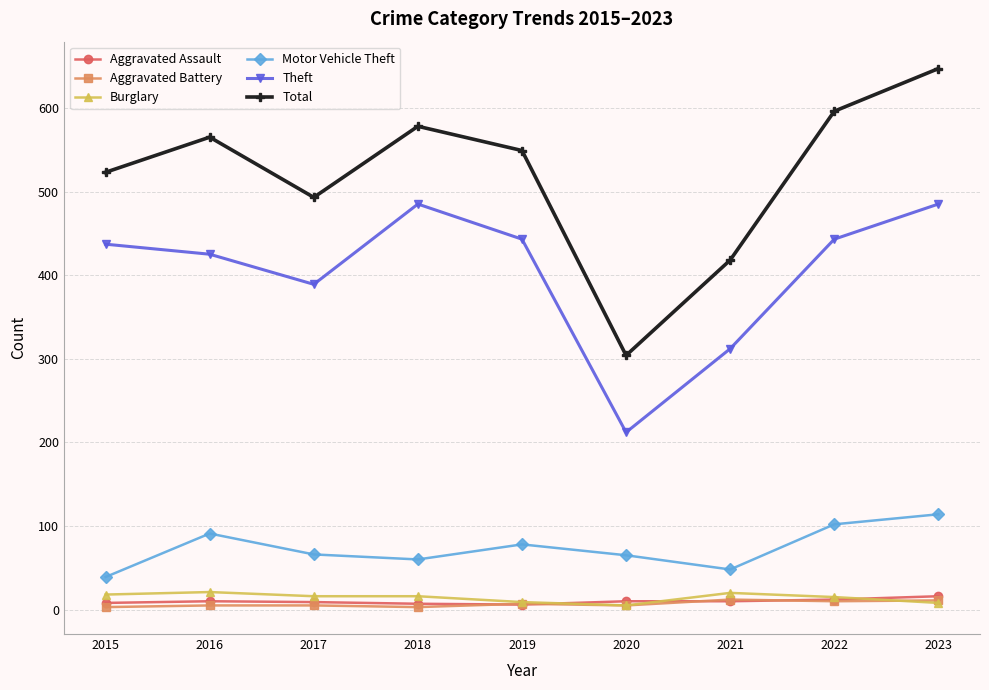

Where is the first local minimum for Theft?

2017